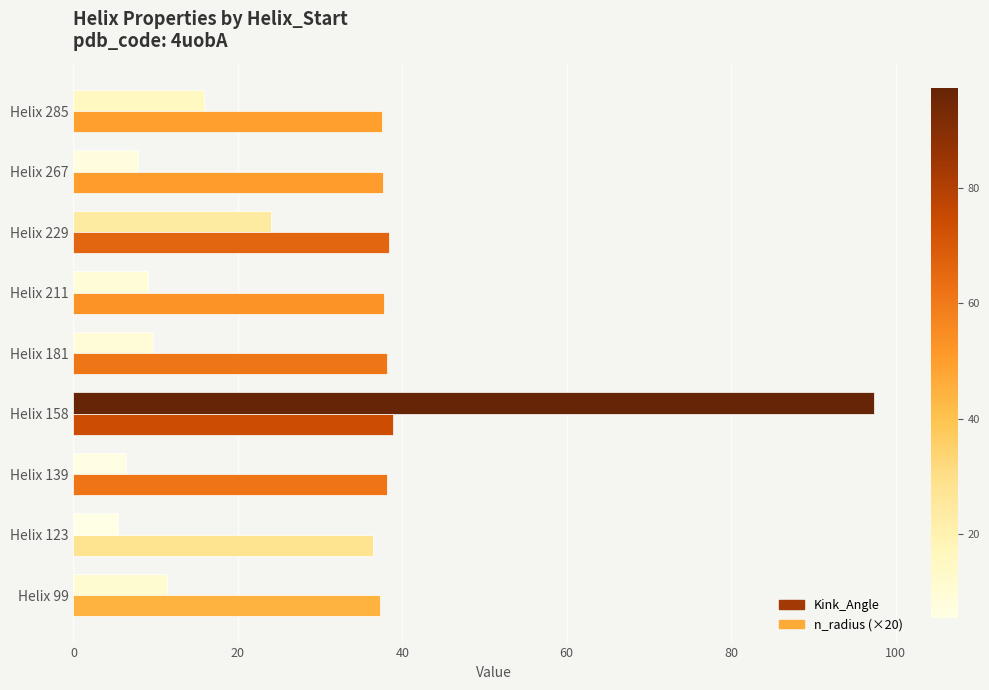

What is the difference between the maximum and minimum values in the n_radius (×20) series?

2.4